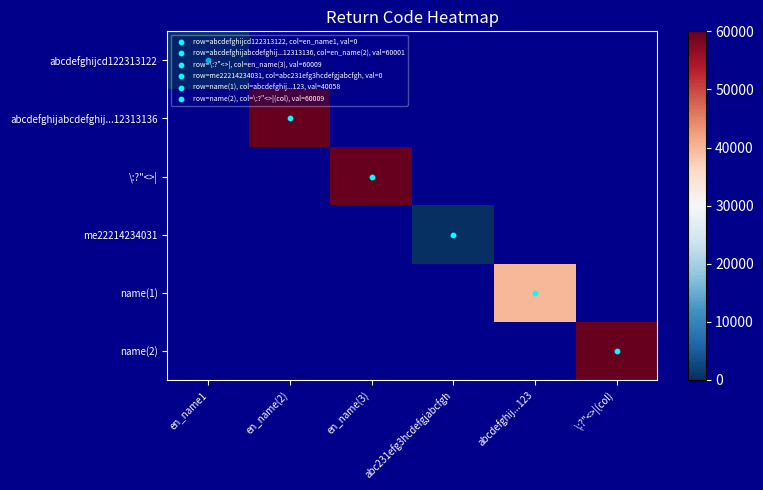

Which category has the highest value across all series?

en_name(3)